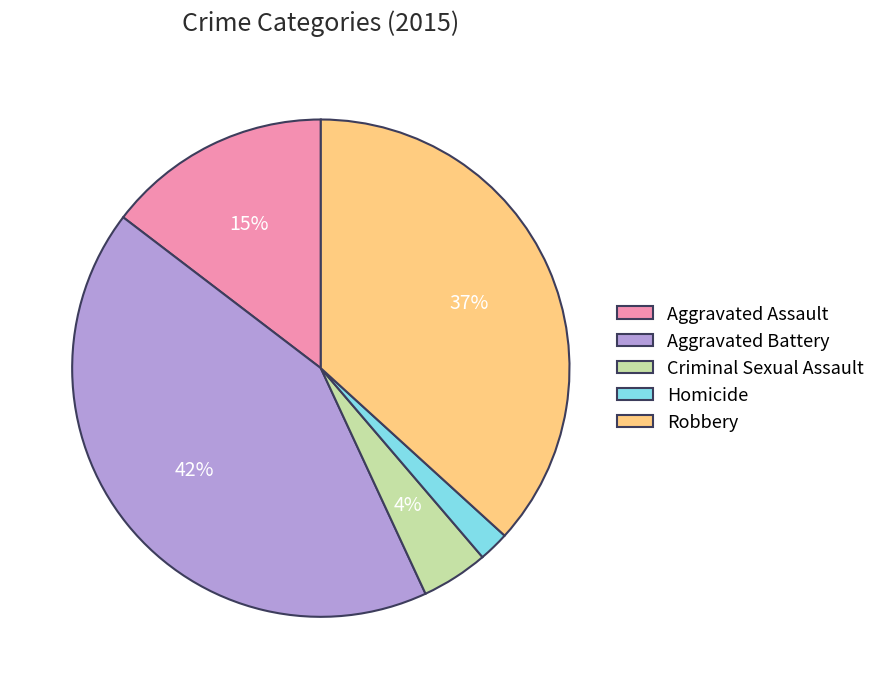

How many slices are in this pie chart?

5